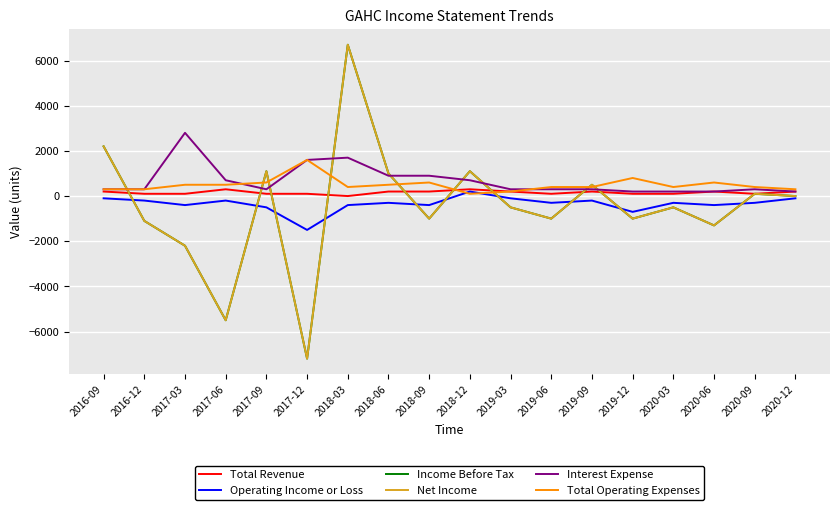

What is the highest value of the Operating Income or Loss series?

200